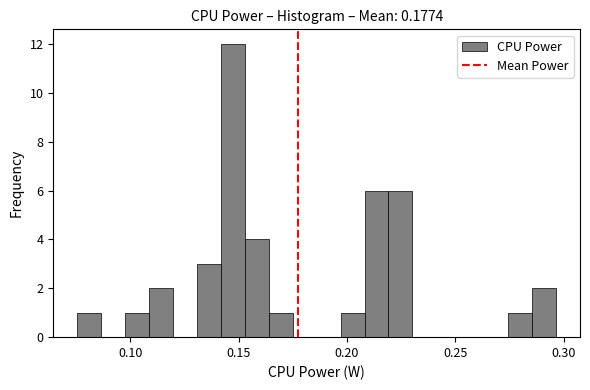

Around what value on the x-axis is the tallest bar? Give the approximate position of its centre, as read against the axis.

0.145